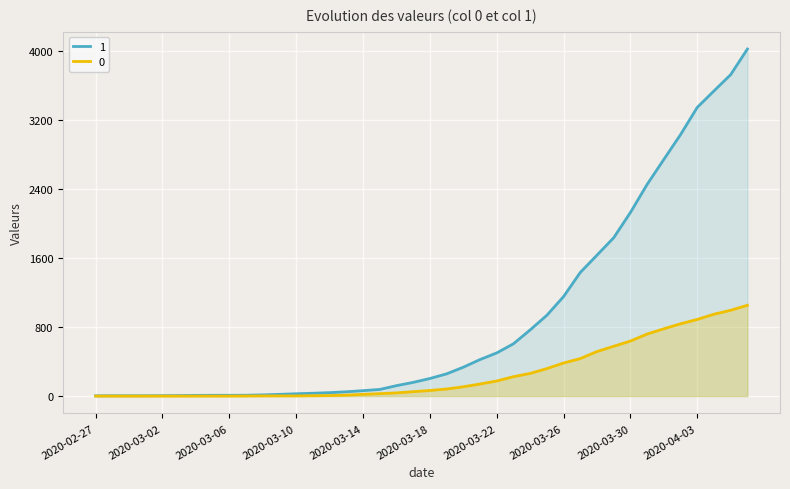

True or false: 1 has more than 2 points higher than both neighbors.

False